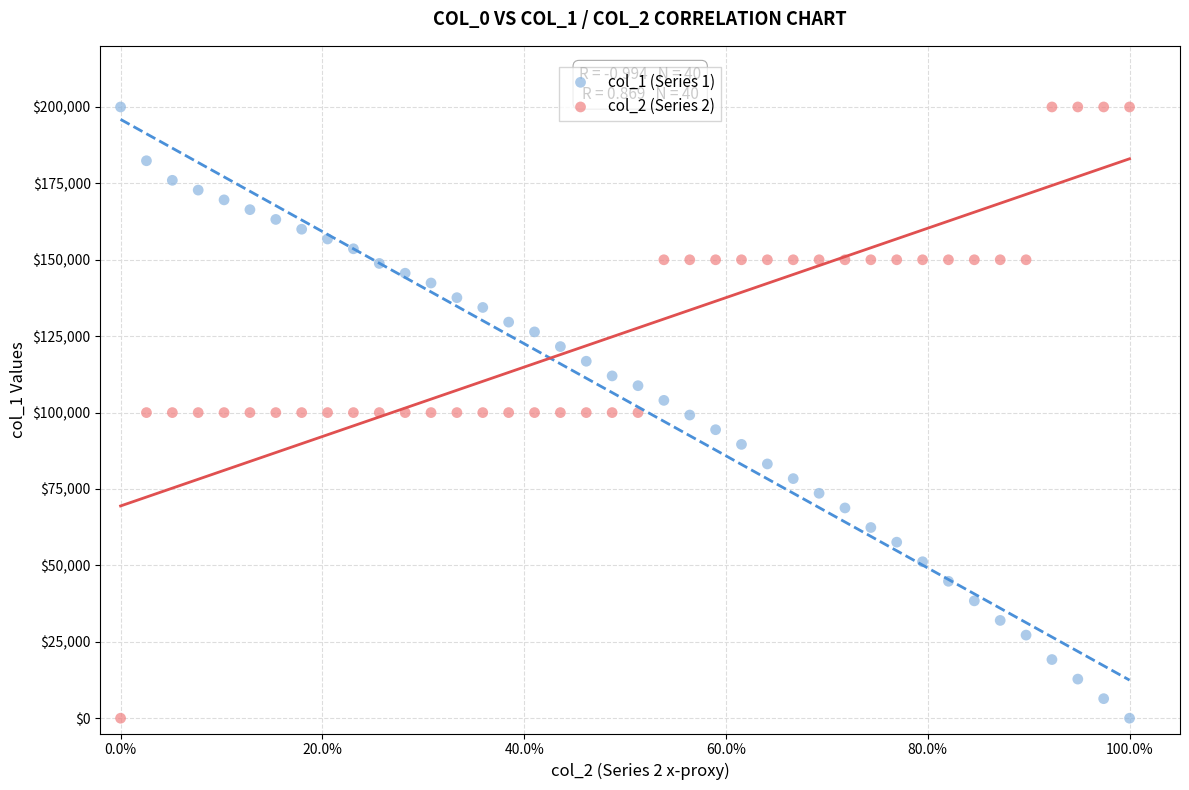

What is the X range (max minus min) for the scatter plot?

1.0